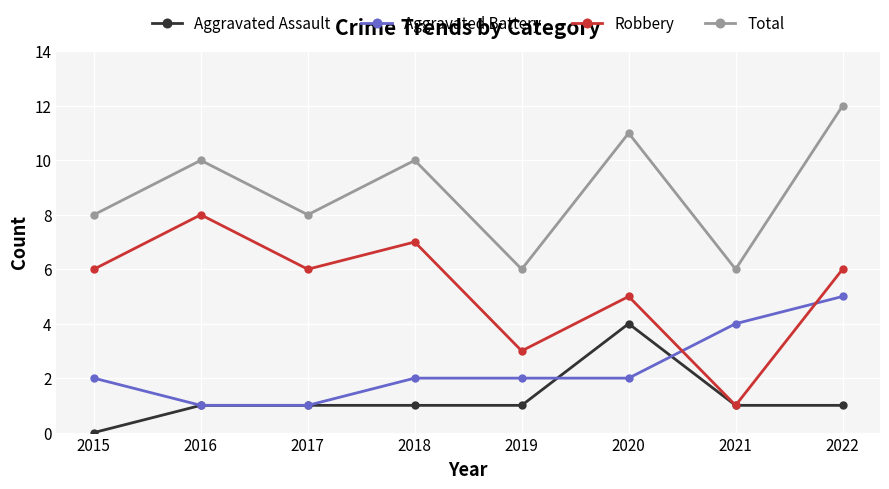

What is the sum of all Robbery values?

42